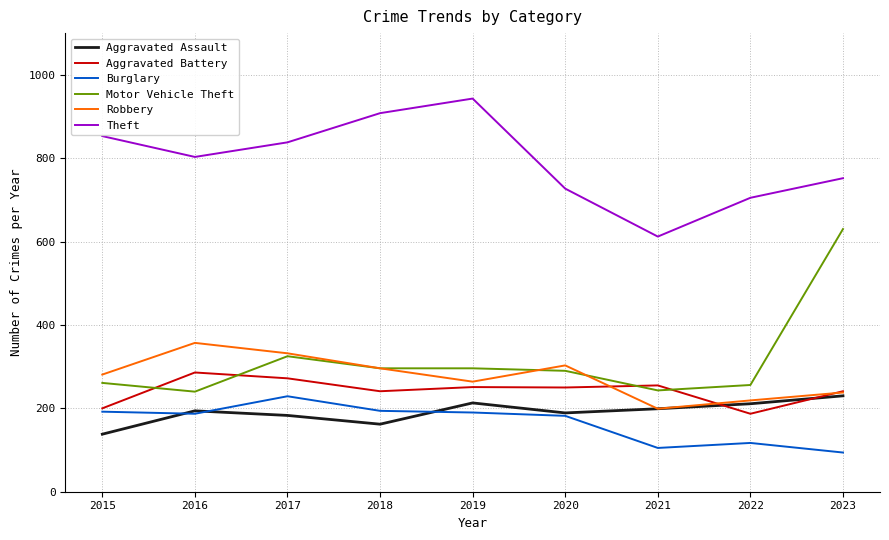

How many values in the Theft series are below 803?

4